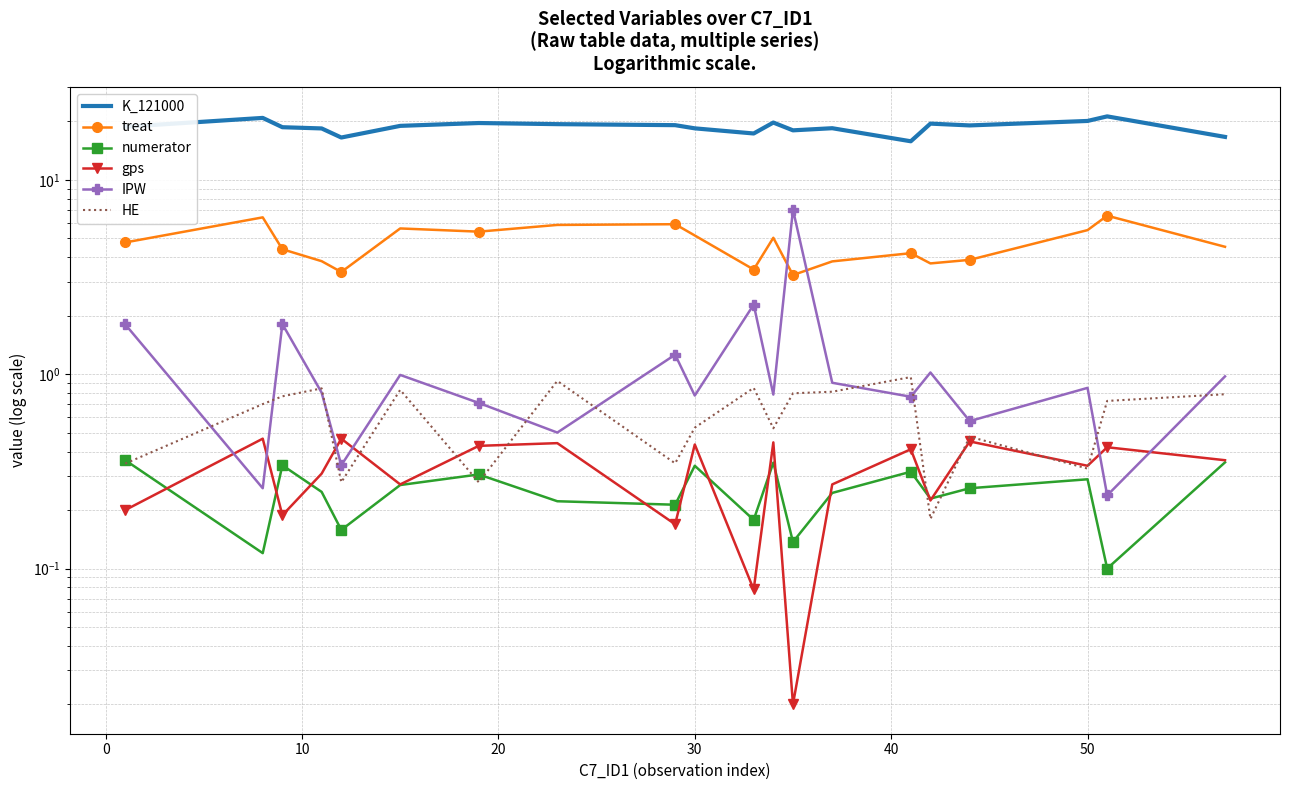

List the series in order of their peak value, highest first.

K_121000, IPW, treat, HE, gps, numerator